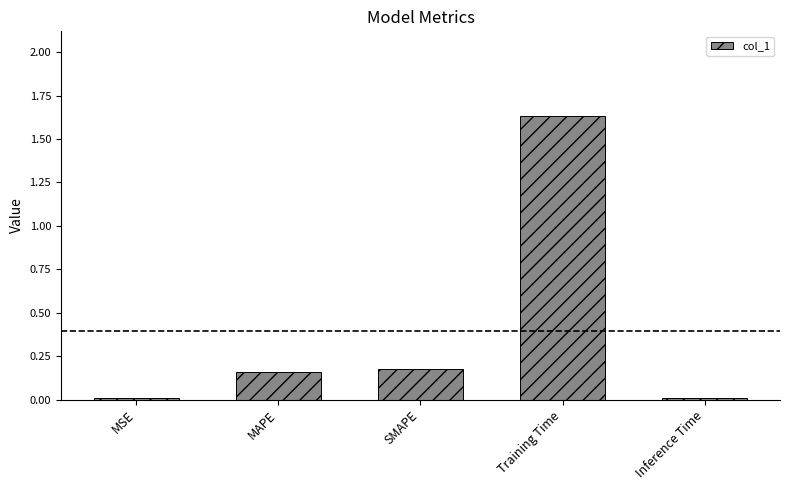

What position from the left is Inference Time?

5